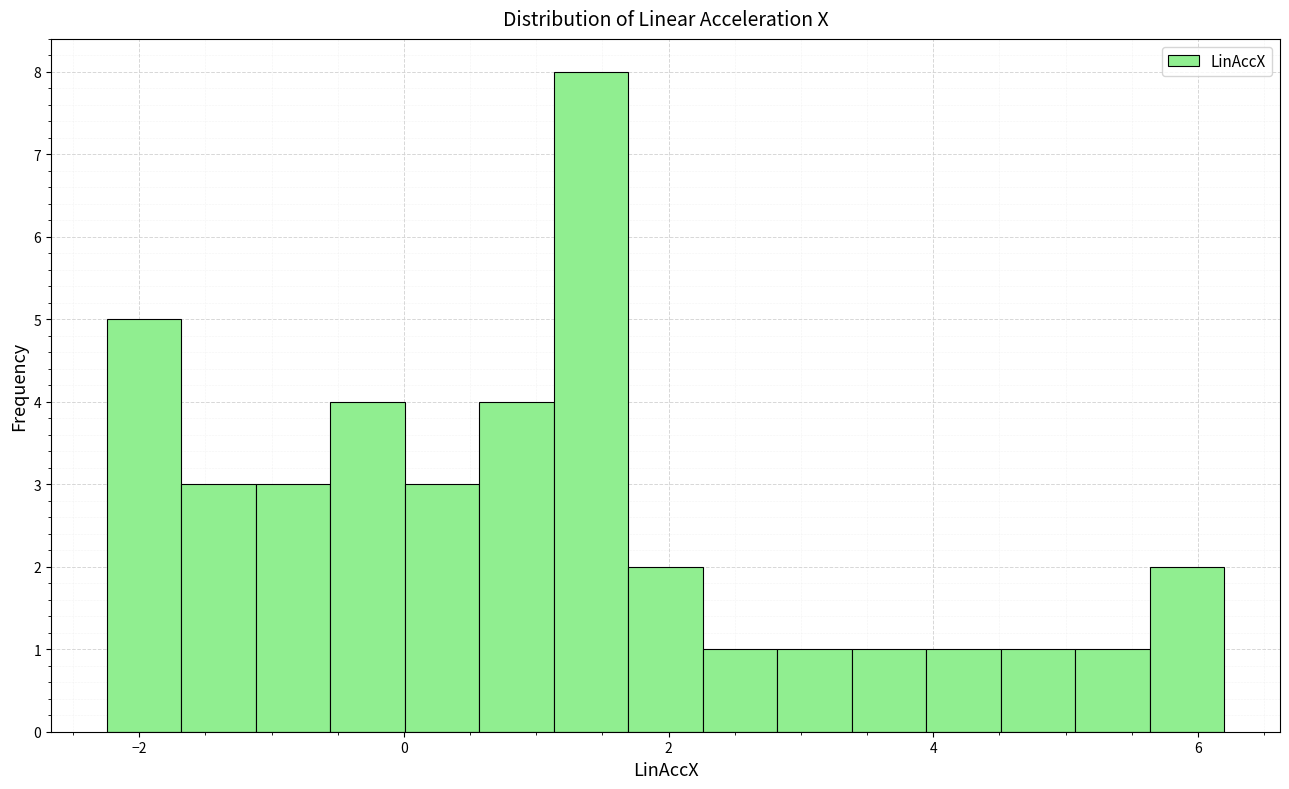

Read against the x-axis, roughly where is the centre of the tallest bar?

1.4